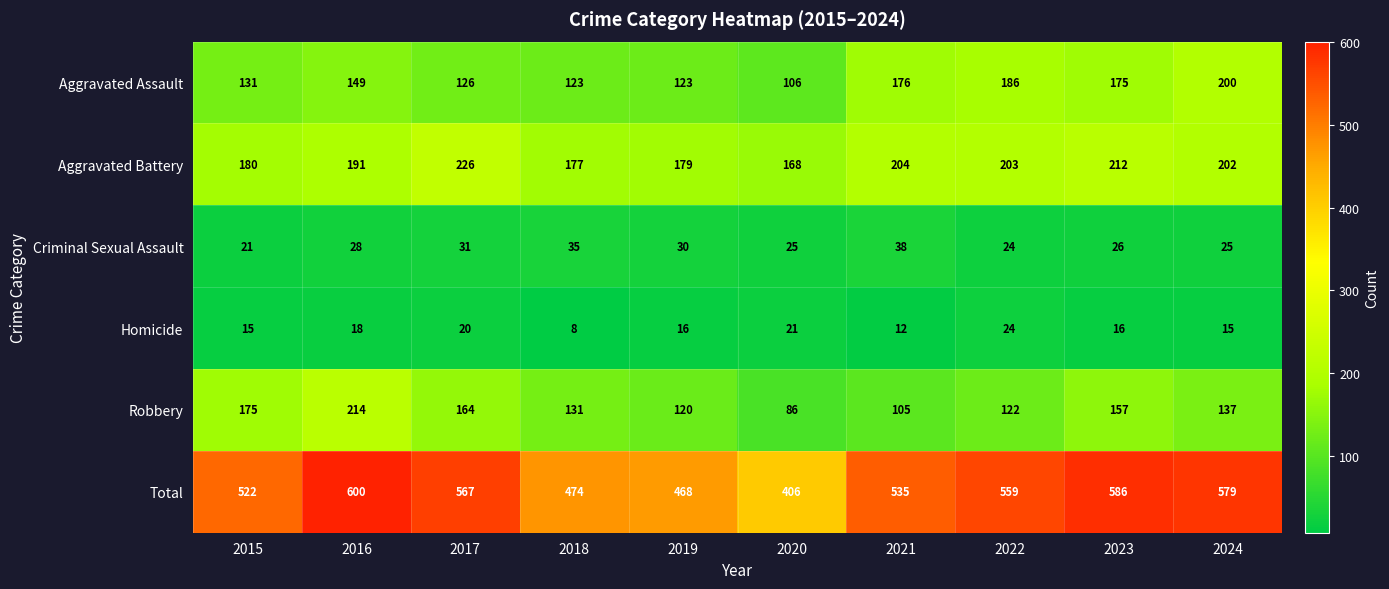

The Homicide series shows 12 at 2021. True or false?

True